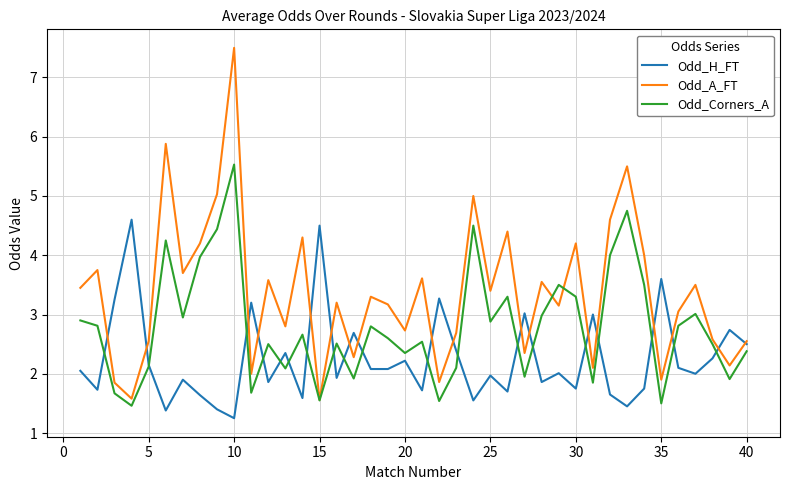

What is the maximum value shown in the chart?

7.5